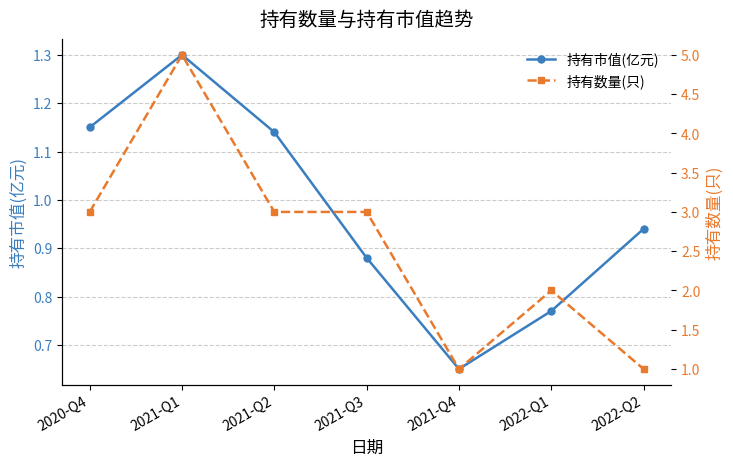

Where is the first local minimum for 持有市值(亿元)?

2021-Q4